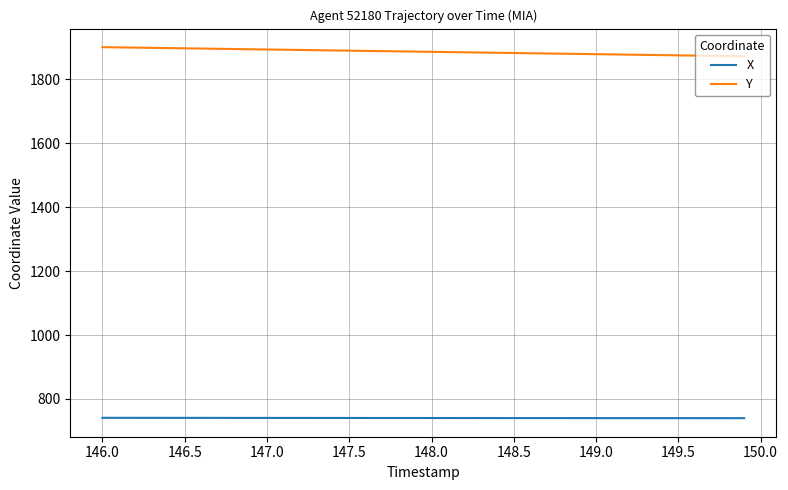

Rank the series by their maximum value, from lowest to highest.

X, Y